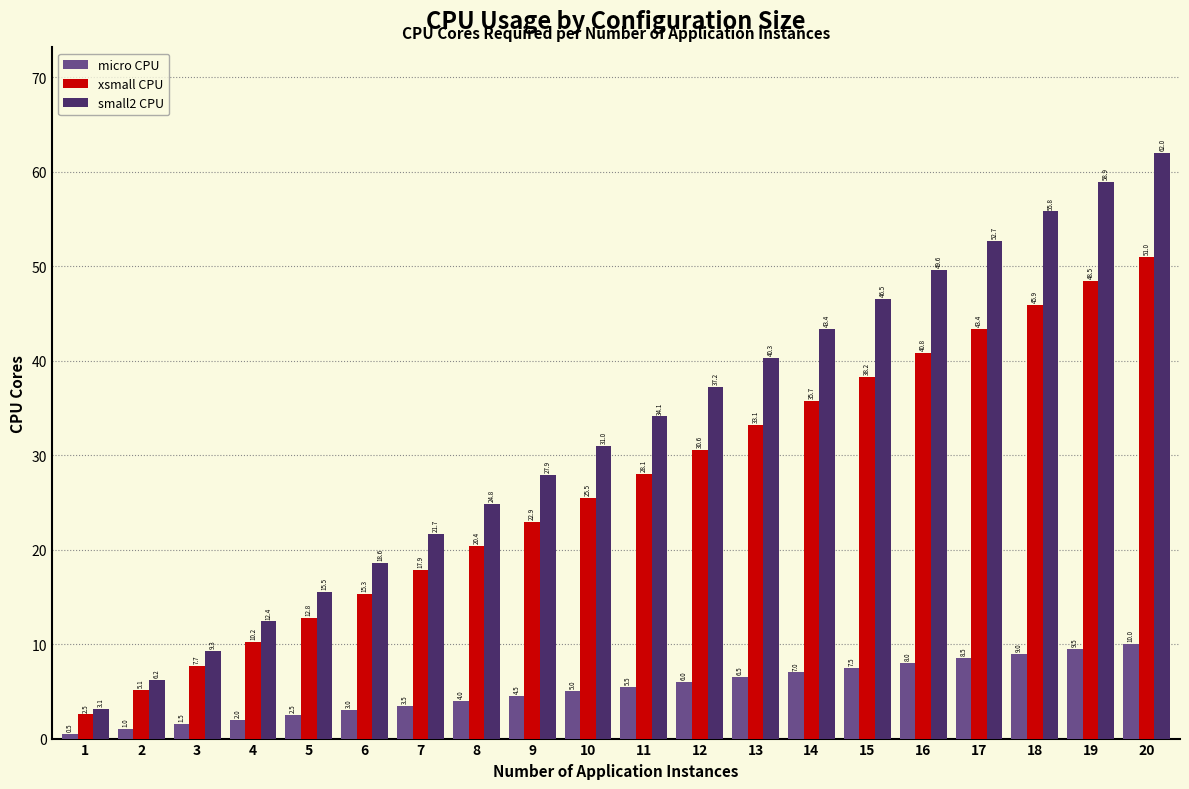

Which category has the highest value across all series?

20